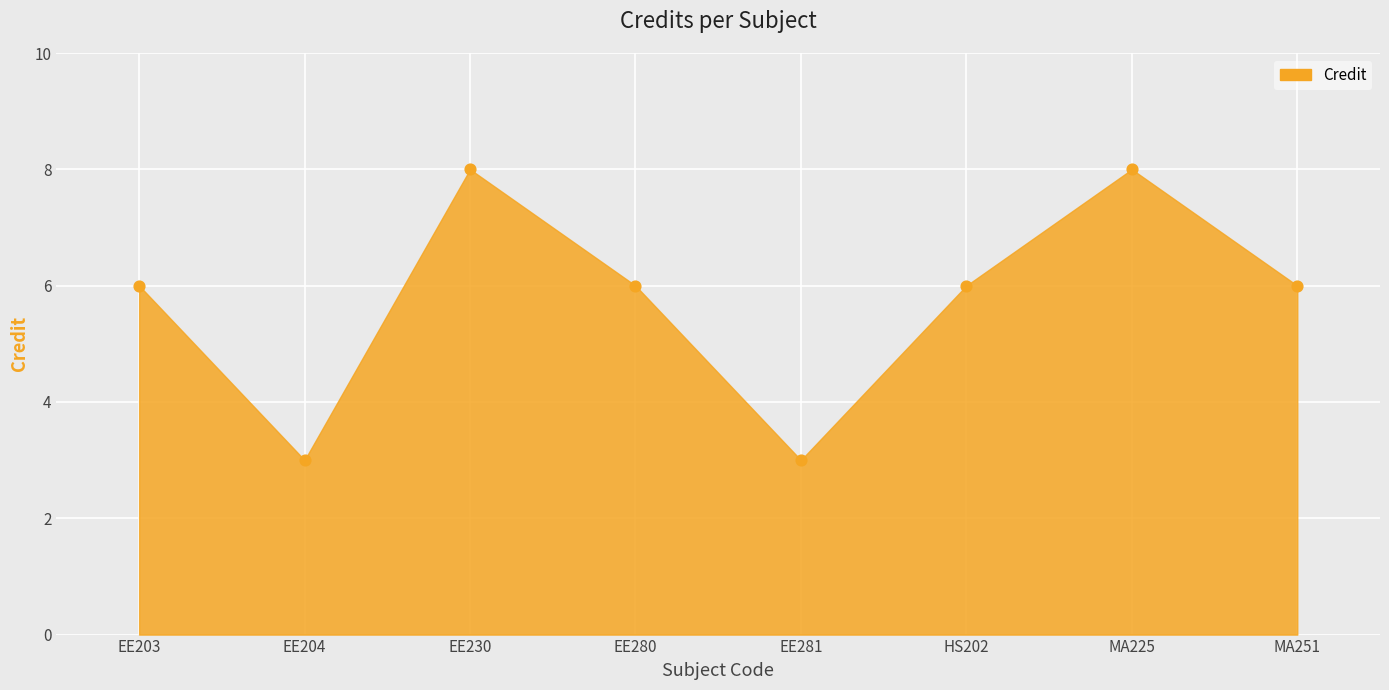

What is the range of Y values (max minus min)?

5